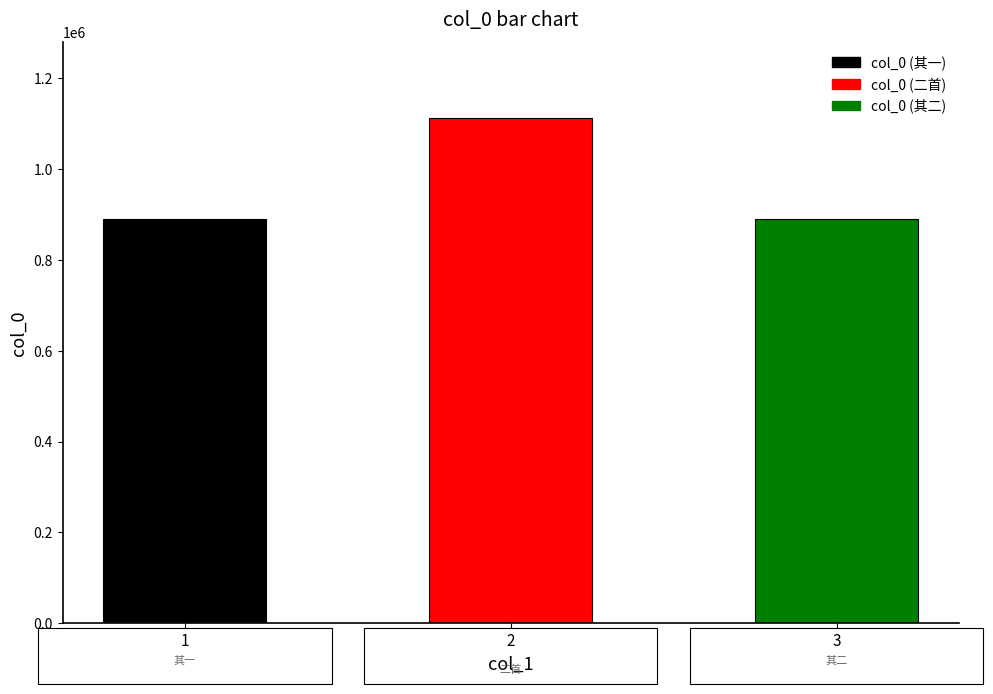

What is the value of the 1st bar from the left?

888634